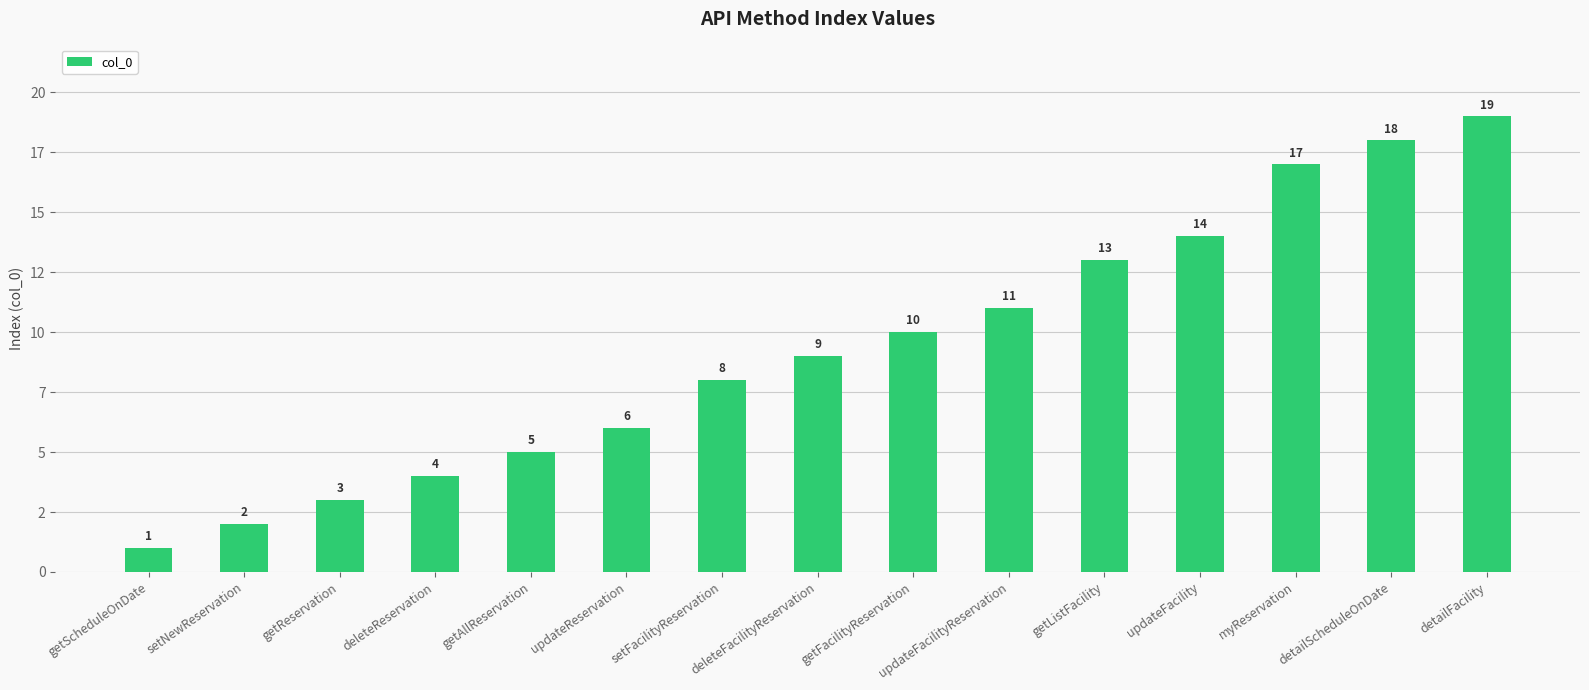

The value at getListFacility is 22. True or false?

False